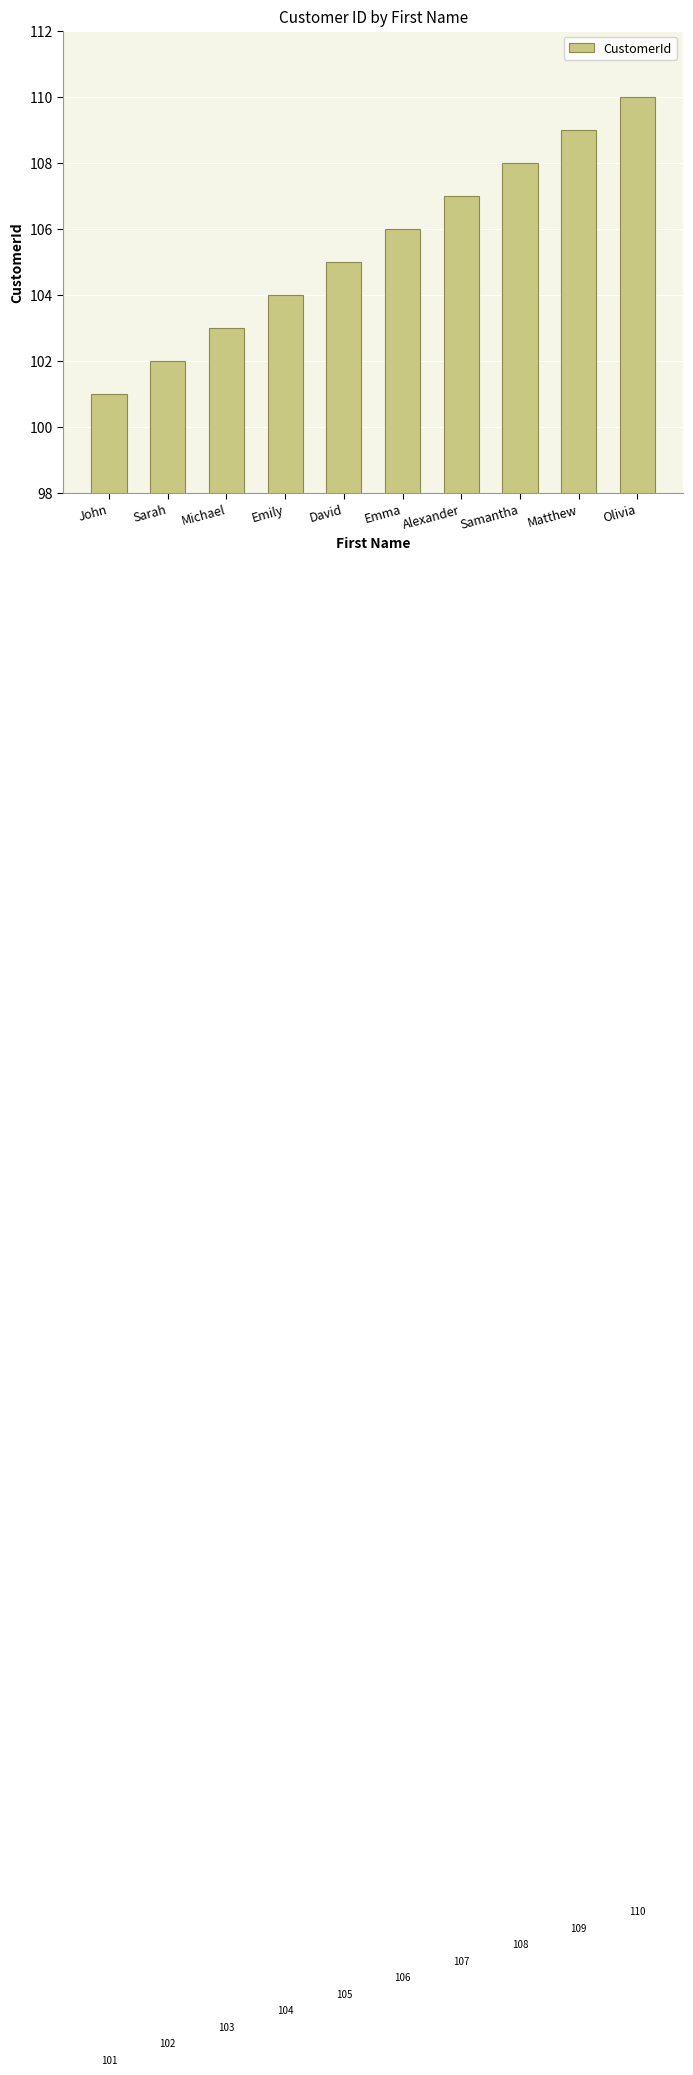

How many data points are less than 106?

5